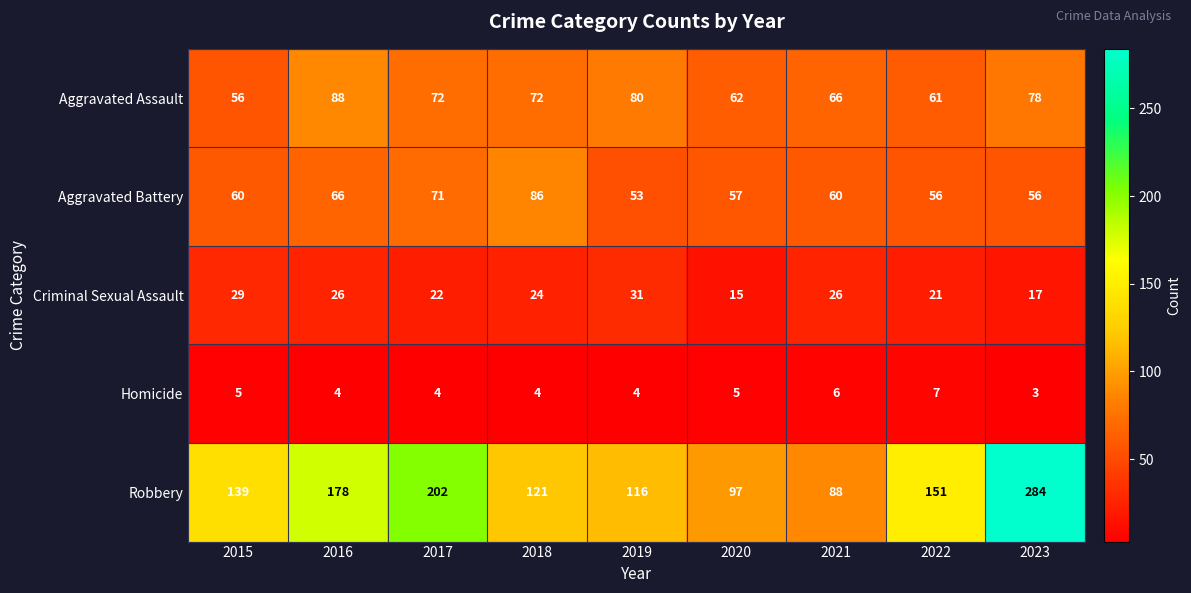

At which label does Homicide first exceed 4?

2015